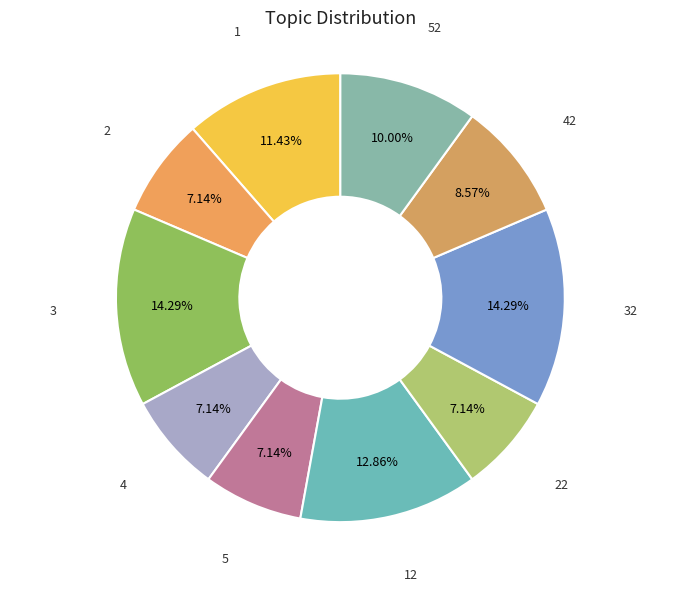

How many segments does this pie chart have?

10